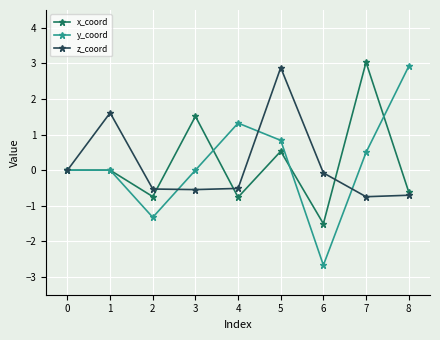

At which label does y_coord reach its minimum?

6